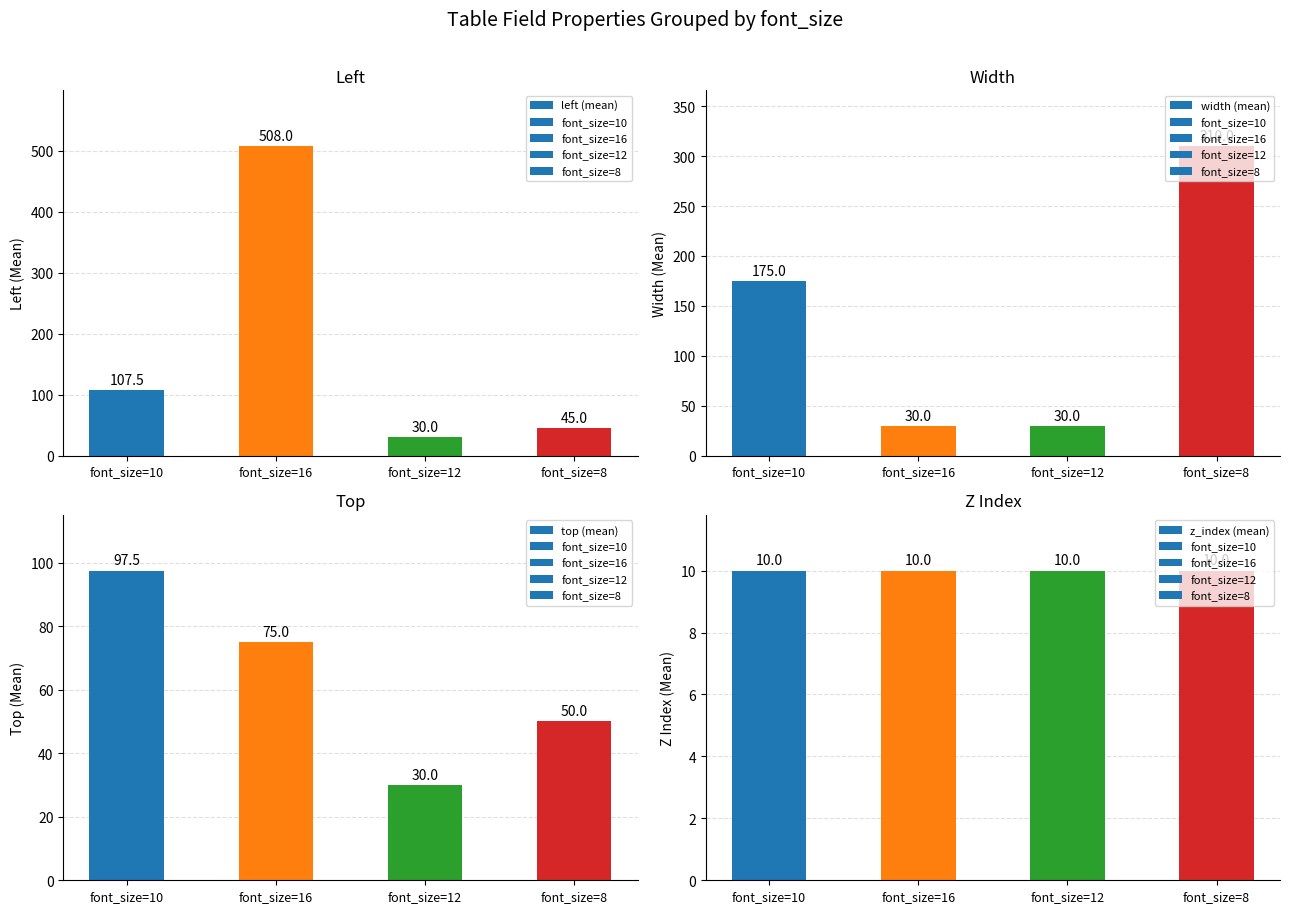

Which series has the largest total across all categories?

left (mean)